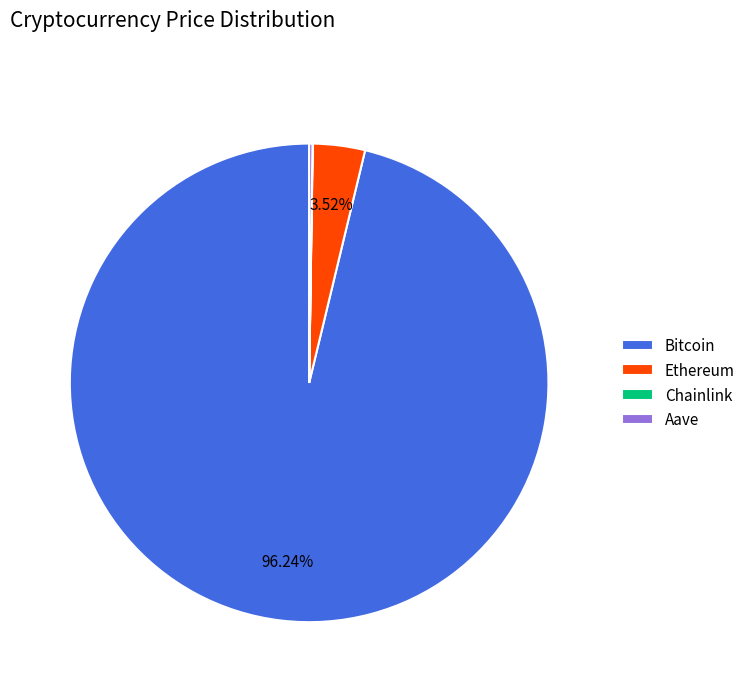

Is the sum of Bitcoin and Ethereum greater than half?

Yes